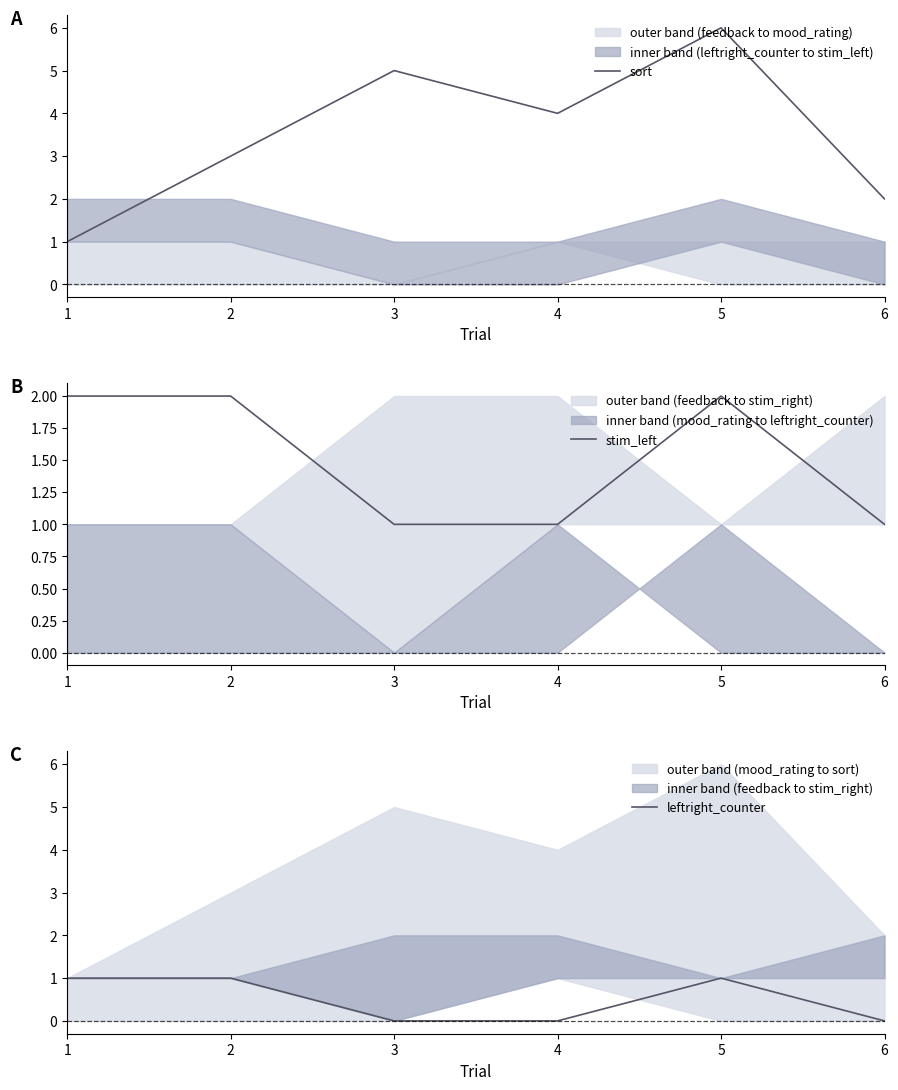

Which category has the lowest value across all series?

3